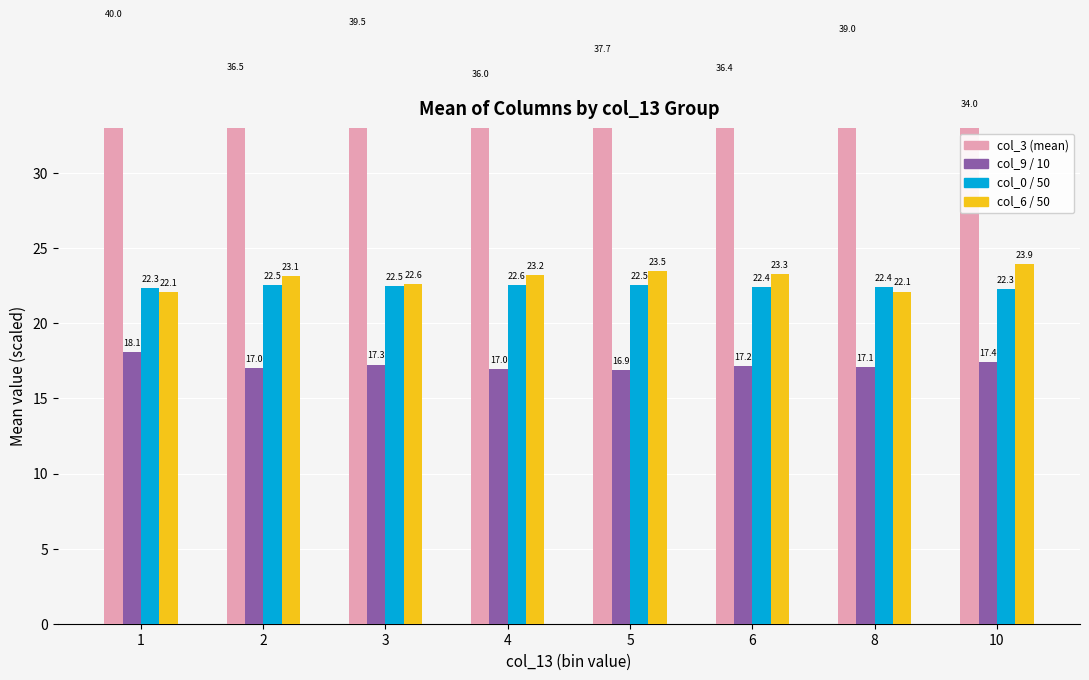

The value of col_0 / 50 at 2 is 6.6. True or false?

False